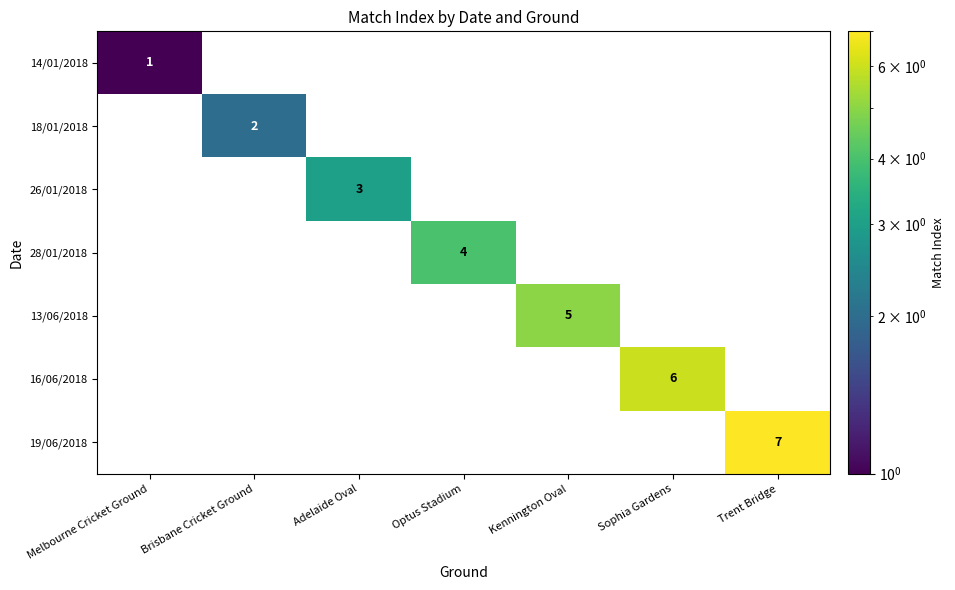

Is it true that 16/06/2018 equals -3 at Kennington Oval?

False